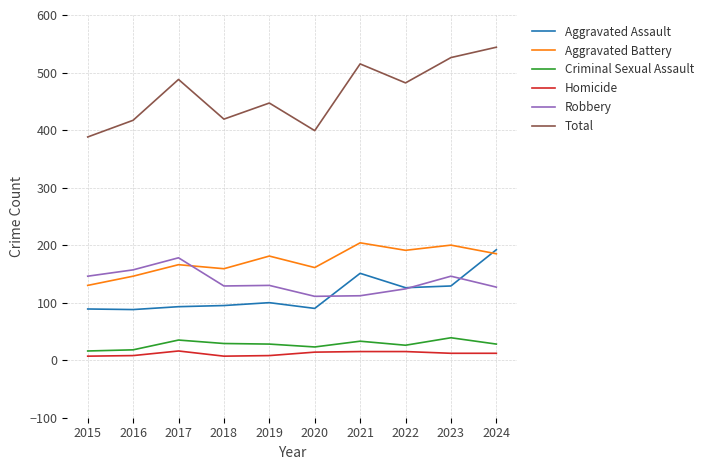

What is the minimum value for Criminal Sexual Assault?

16